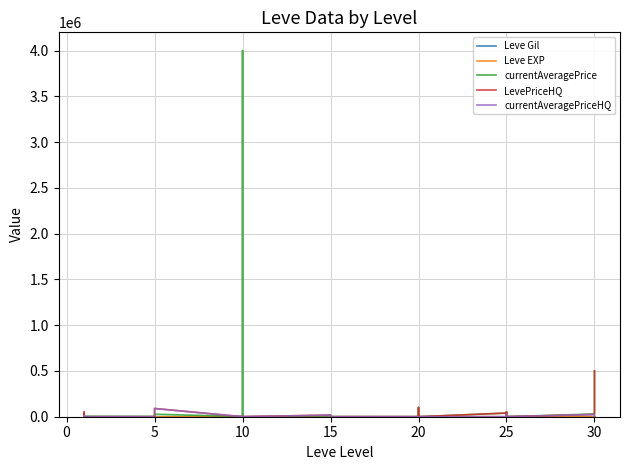

Is it true that Leve Gil equals 220.0 at 5?

True